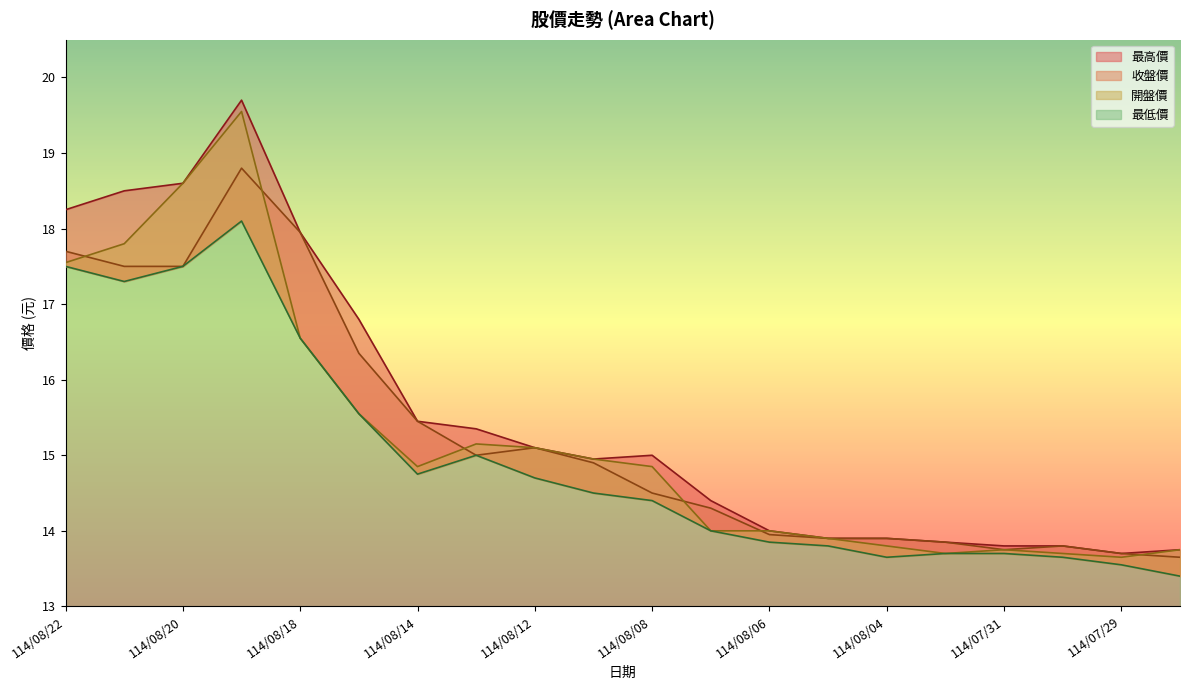

True or false: 收盤價 and 最低價 intersect in this chart.

False